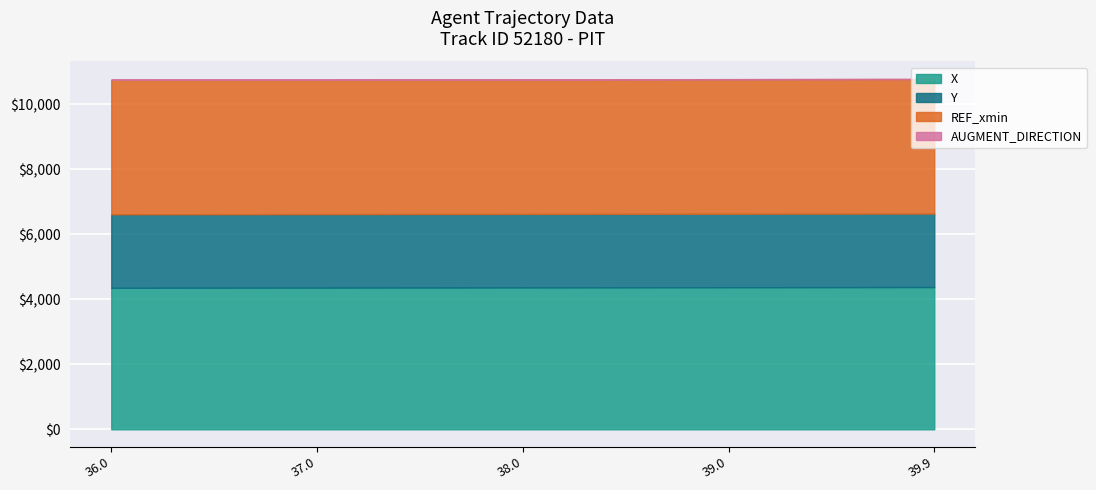

How many lines are shown in the chart?

4